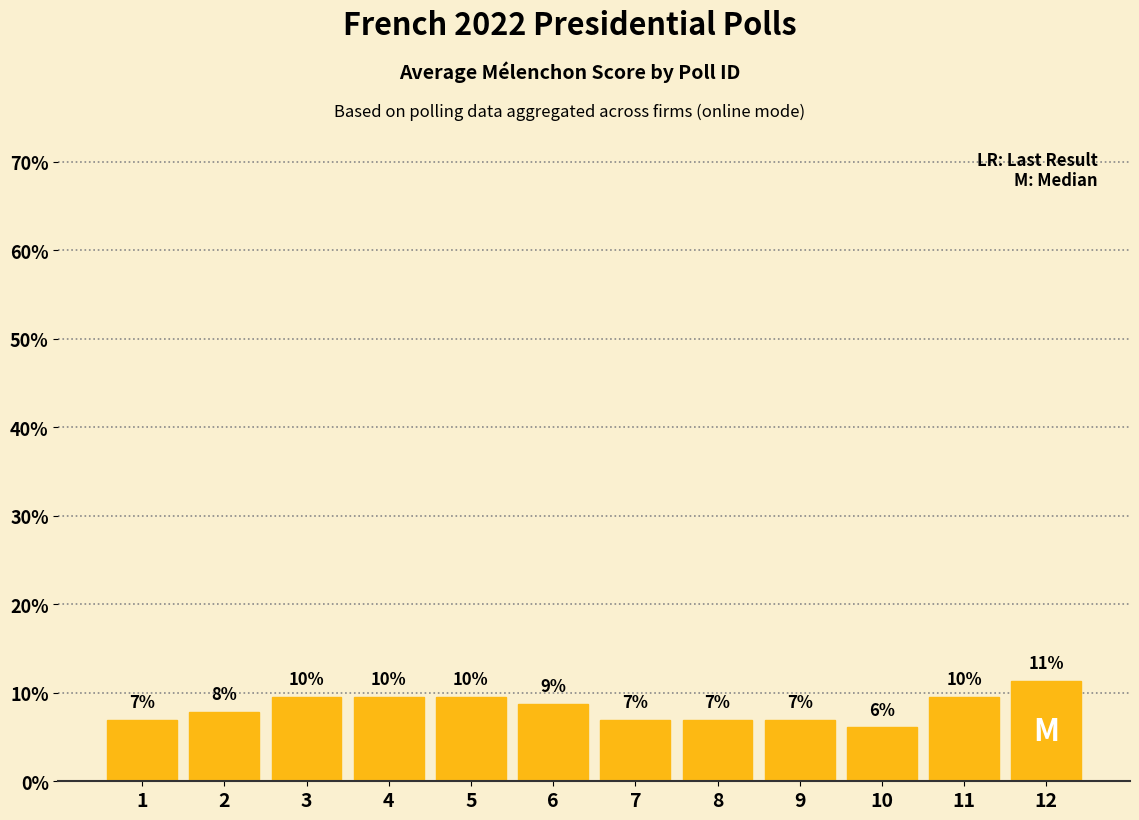

At which category does the chart reach its peak across all series?

12